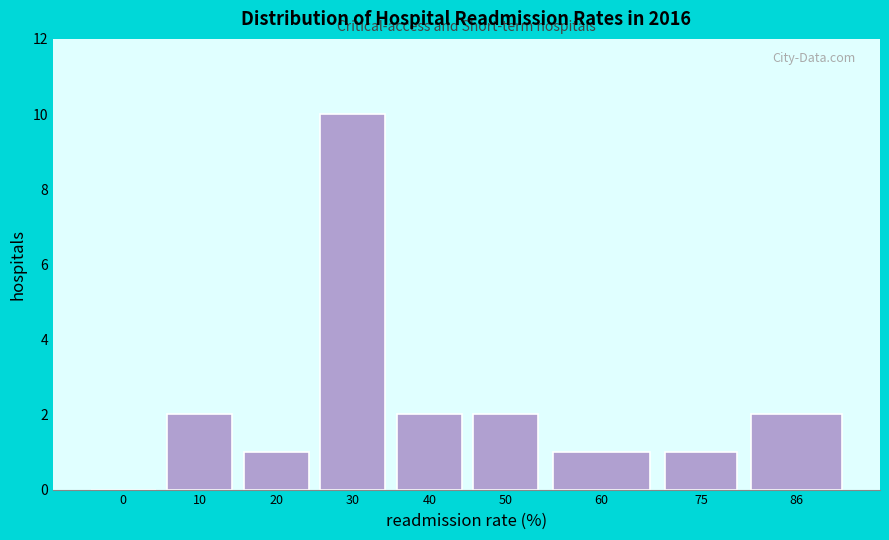

Reading right to left, transcribe all the data shown in this chart.

86=2	75=1	60=1	50=2	40=2	30=10	20=1	10=2	0=0